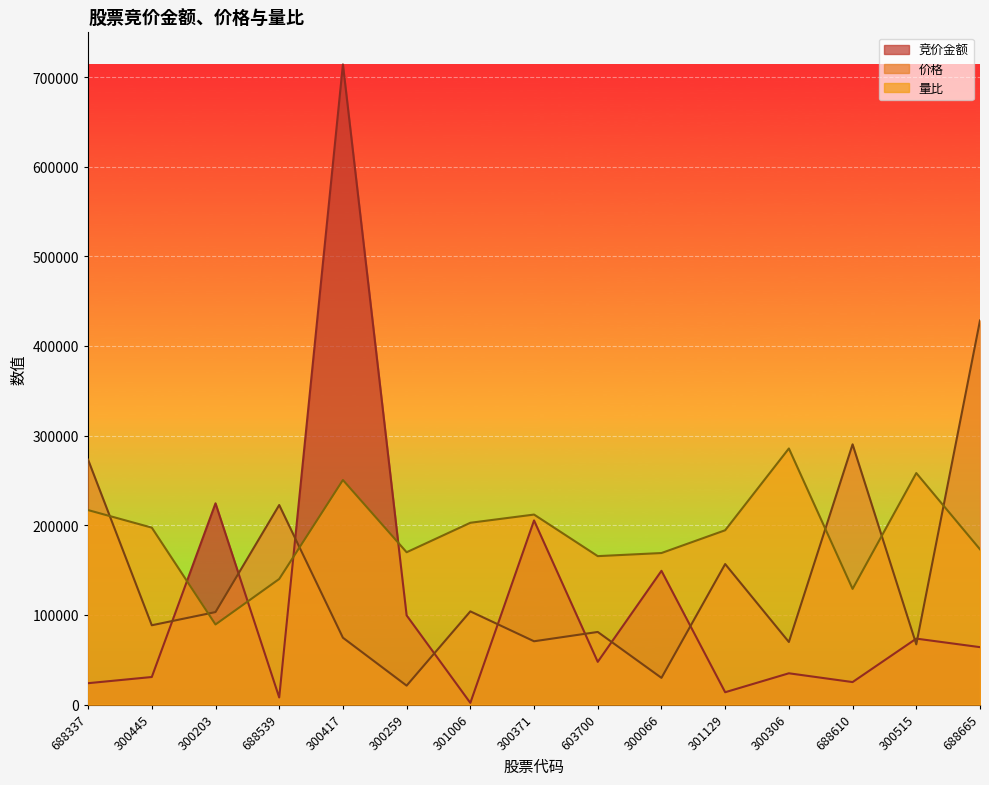

List the labels in order of 量比 value, largest first.

300306, 300515, 300417, 688337, 300371, 301006, 300445, 301129, 688665, 300259, 300066, 603700, 688539, 688610, 300203